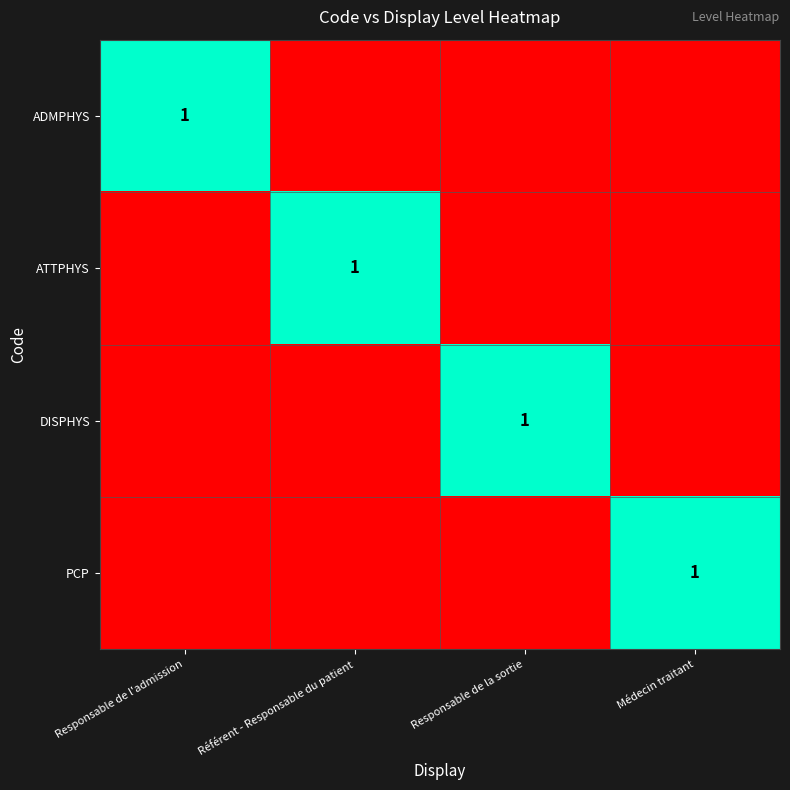

The value of ATTPHYS at Référent - Responsable du patient is 2. True or false?

False